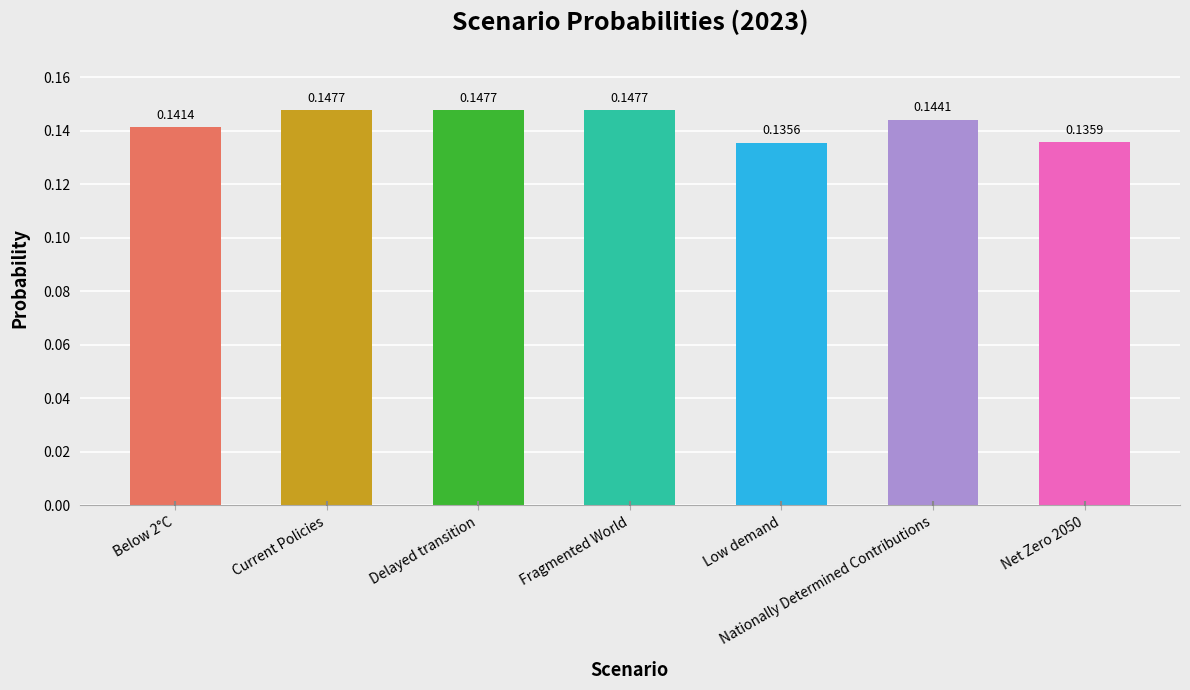

What is the sum of all values?

1.0